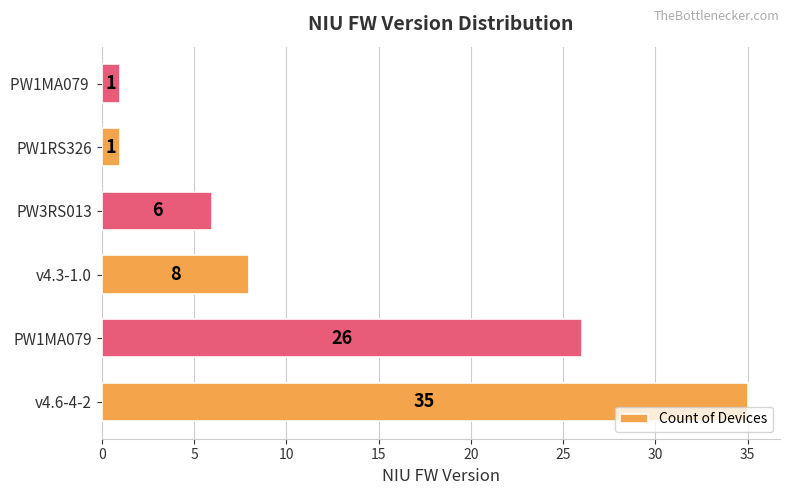

What is the ratio of the value at v4.6-4-2 to the value at PW1MA079 ?

35.0